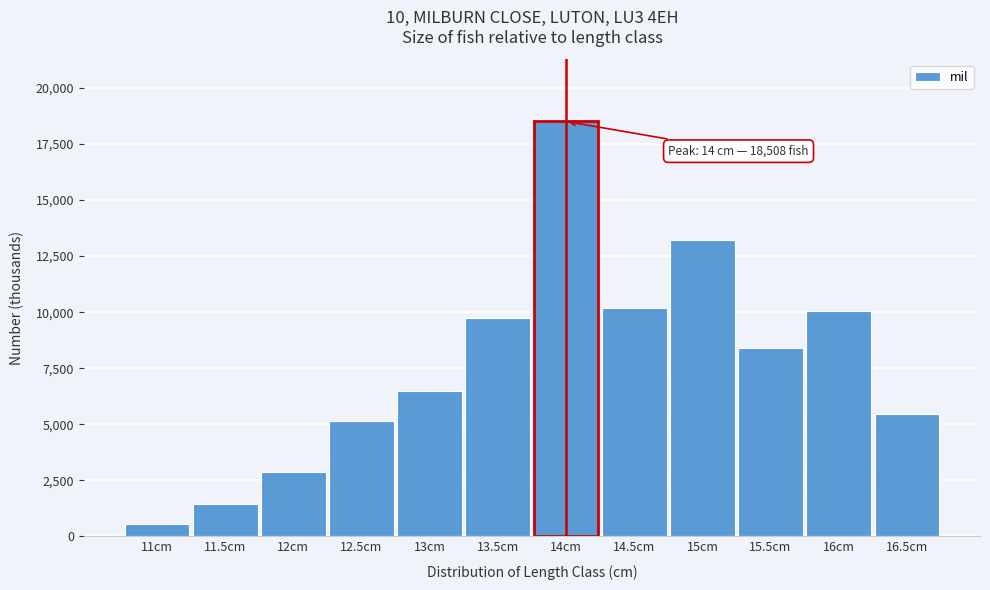

Reading right to left, transcribe all the data shown in this chart.

16.5cm=5450	16cm=10045	15.5cm=8383	15cm=13217	14.5cm=10168	14cm=18508	13.5cm=9726	13cm=6473	12.5cm=5128	12cm=2849	11.5cm=1424	11cm=570